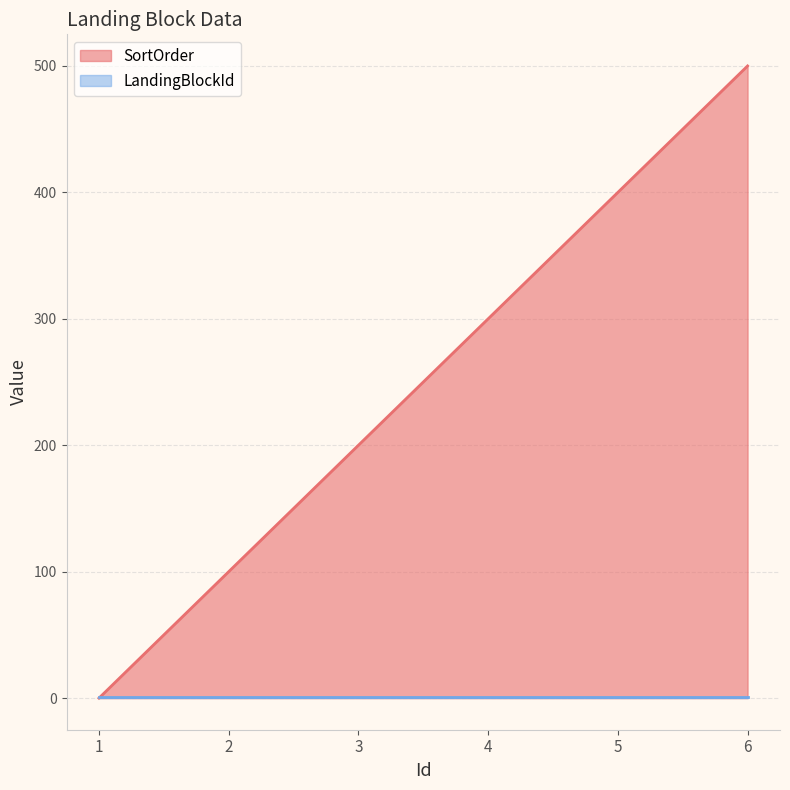

Count the number of values greater than 300.

2